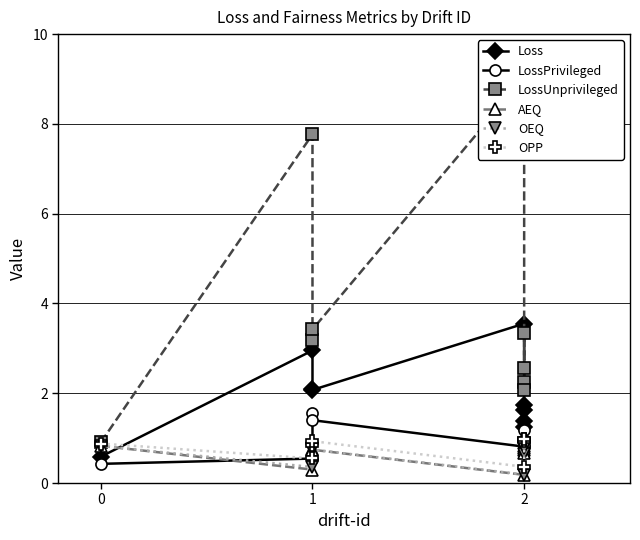

What are all the series names shown in the legend?

Loss, LossPrivileged, LossUnprivileged, AEQ, OEQ, OPP